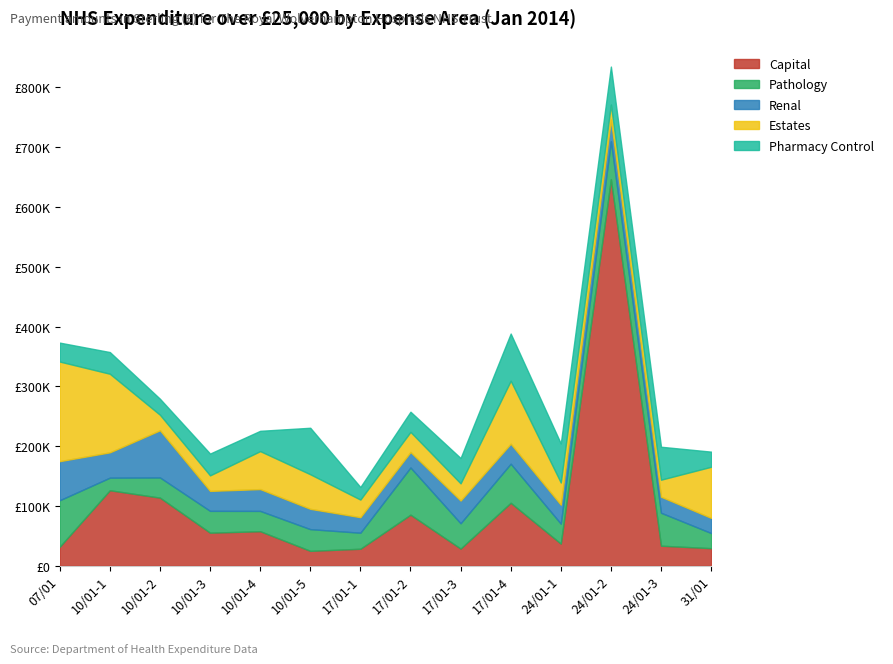

Rank the categories by Pharmacy Control value from lowest to highest.

17/01-1, 31/01, 10/01-2, 07/01, 17/01-2, 10/01-4, 10/01-1, 10/01-3, 17/01-3, 24/01-3, 24/01-2, 24/01-1, 10/01-5, 17/01-4